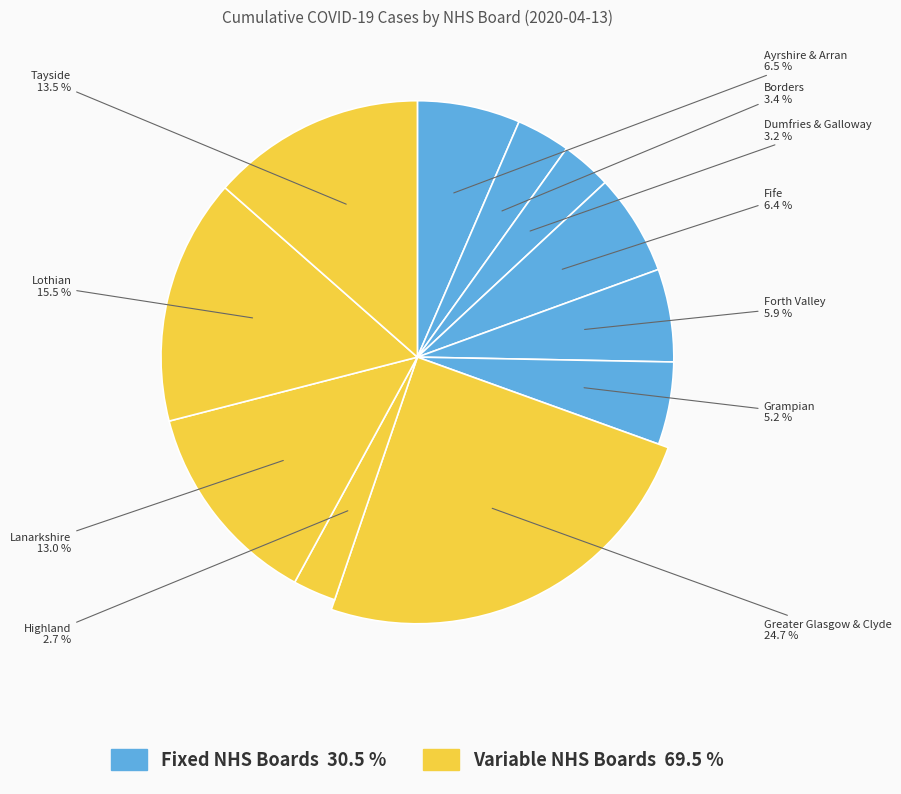

To the nearest percent, what is the average slice percentage?

9%